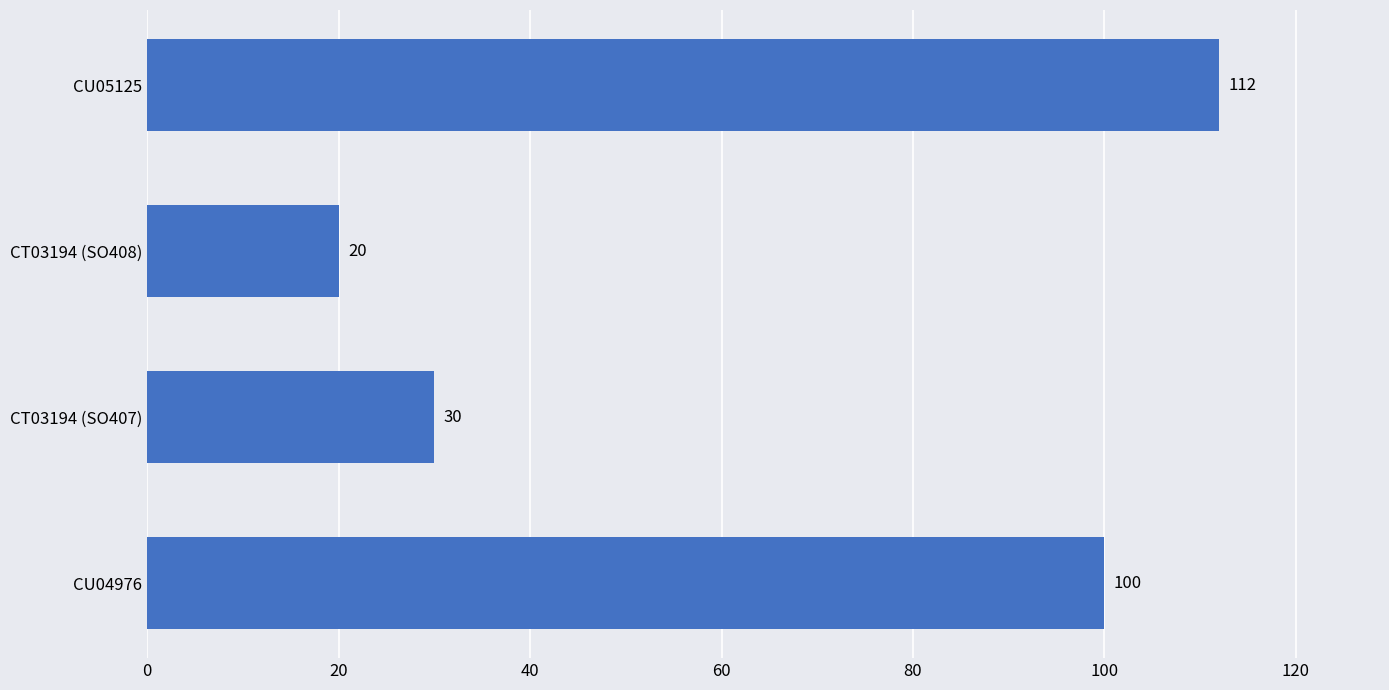

The value at CT03194 (SO408) is 20. True or false?

True